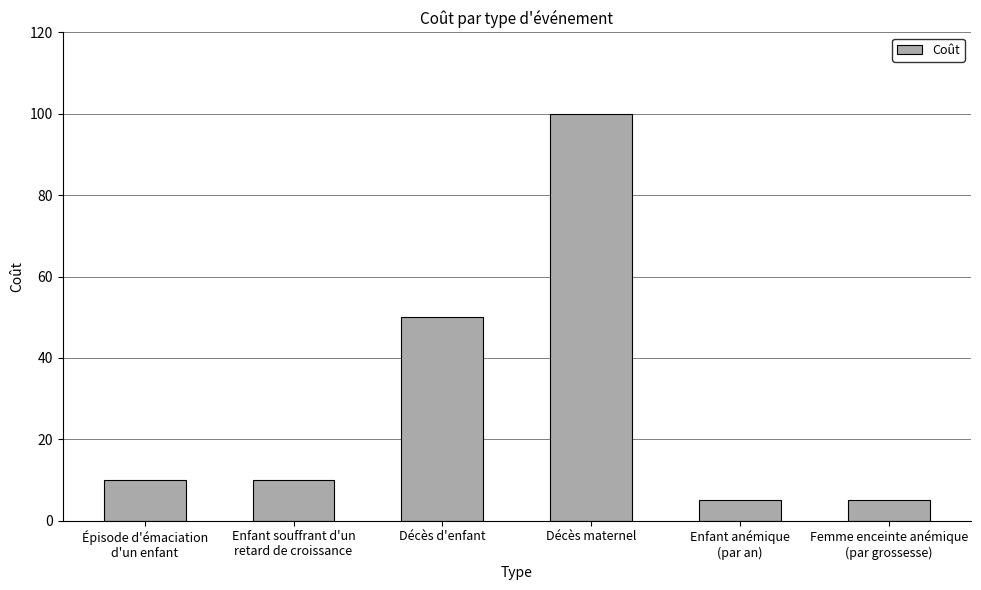

What is the label of the 1st bar from the left?

Épisode d'émaciation
d'un enfant